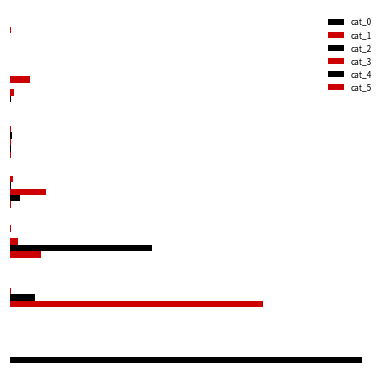

What are all the series names shown in the legend?

cat_0, cat_1, cat_2, cat_3, cat_4, cat_5